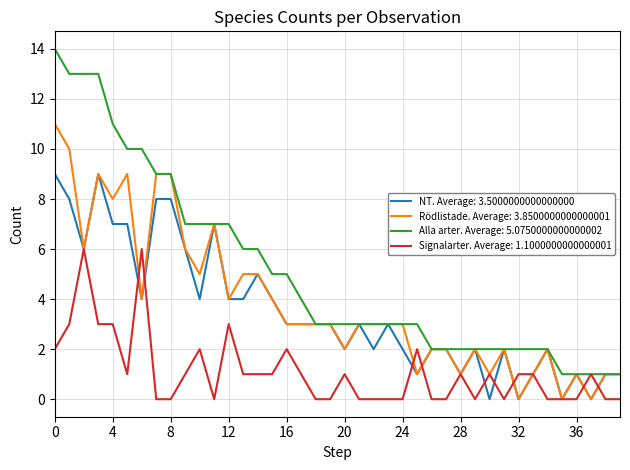

Which series has the largest total across all categories?

Alla arter. Average: 5.0750000000000002